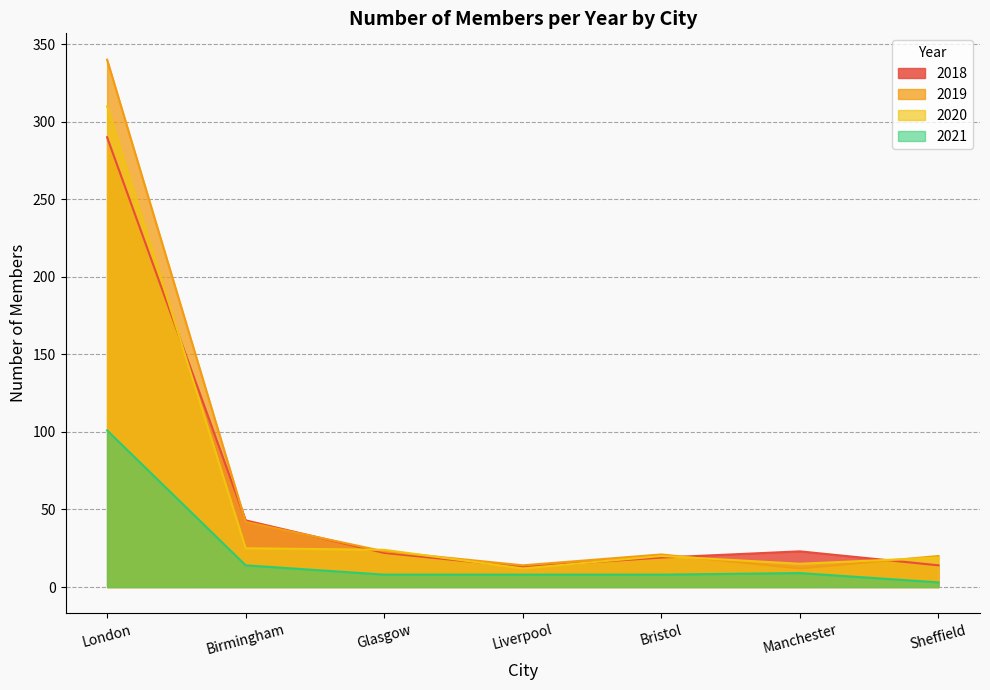

How many lines are shown in the chart?

4